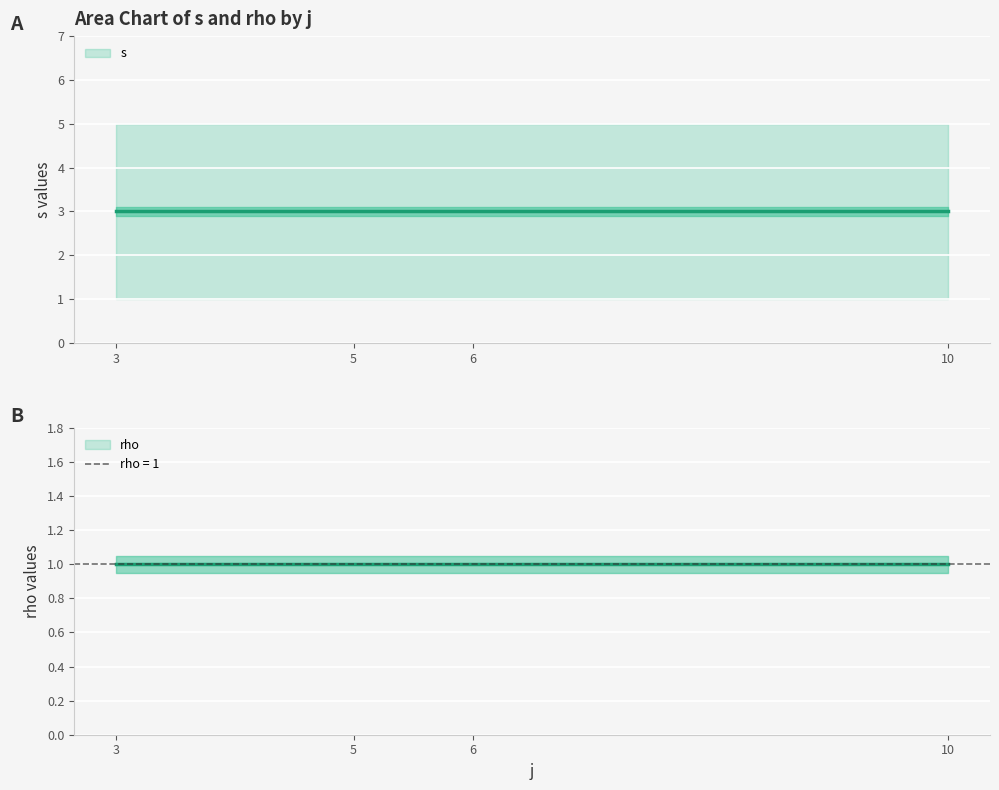

List the series in order of their overall mean, highest first.

s, rho